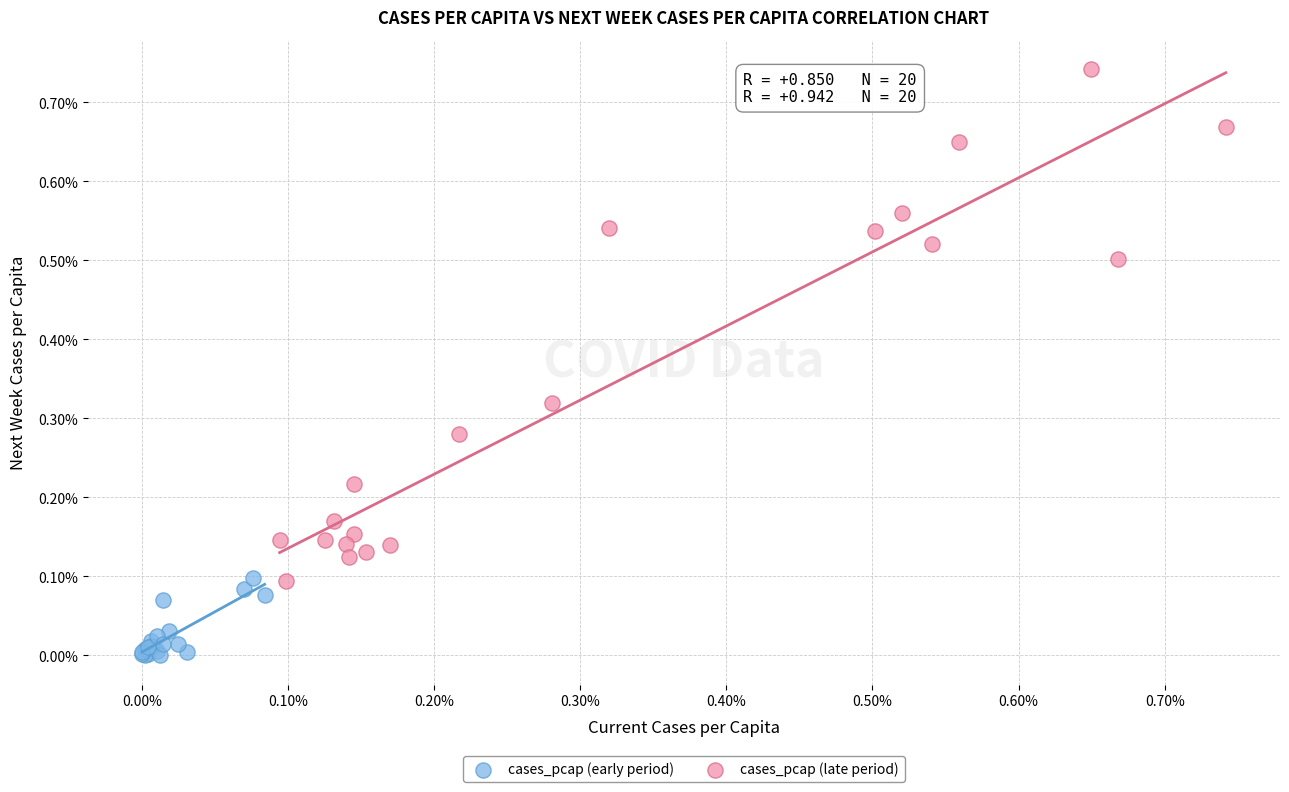

What are all the series names shown in the legend?

cases_pcap (early period), cases_pcap (late period)